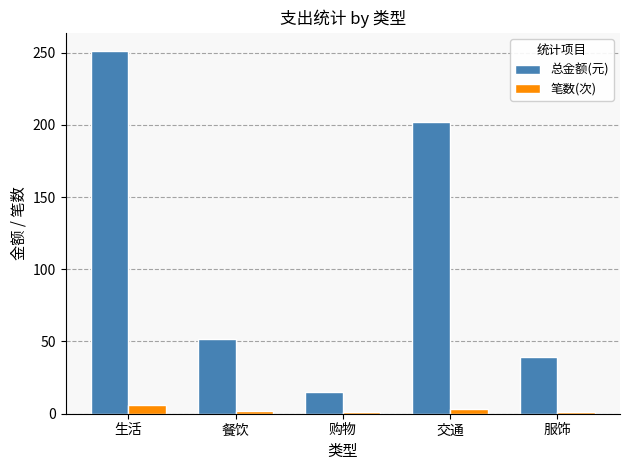

The value of 总金额(元) at 餐饮 is 85.2. True or false?

False